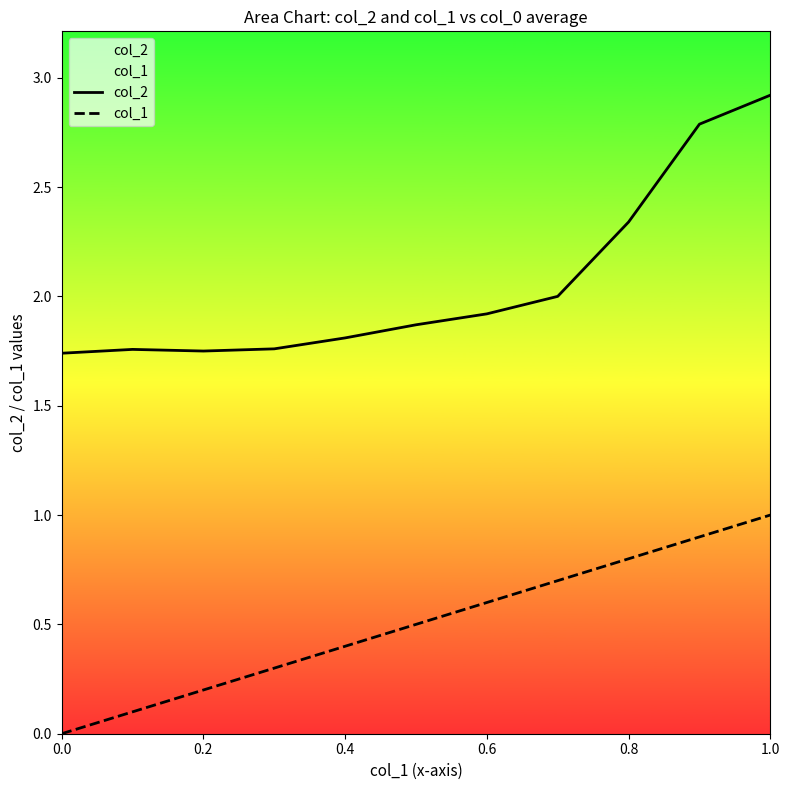

What are all the series names shown in the legend?

col_2, col_1